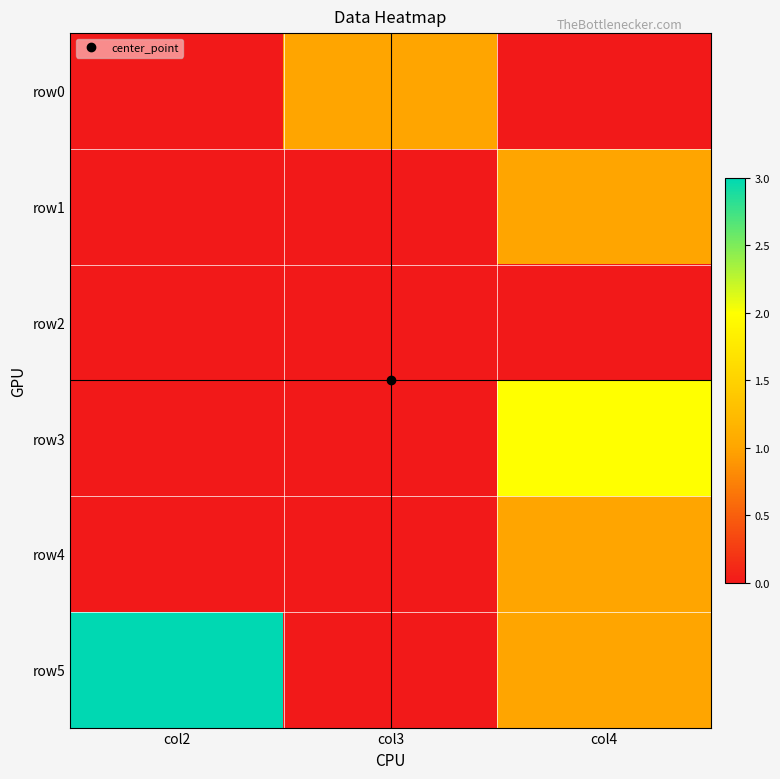

Which series has the widest spread of values?

row5